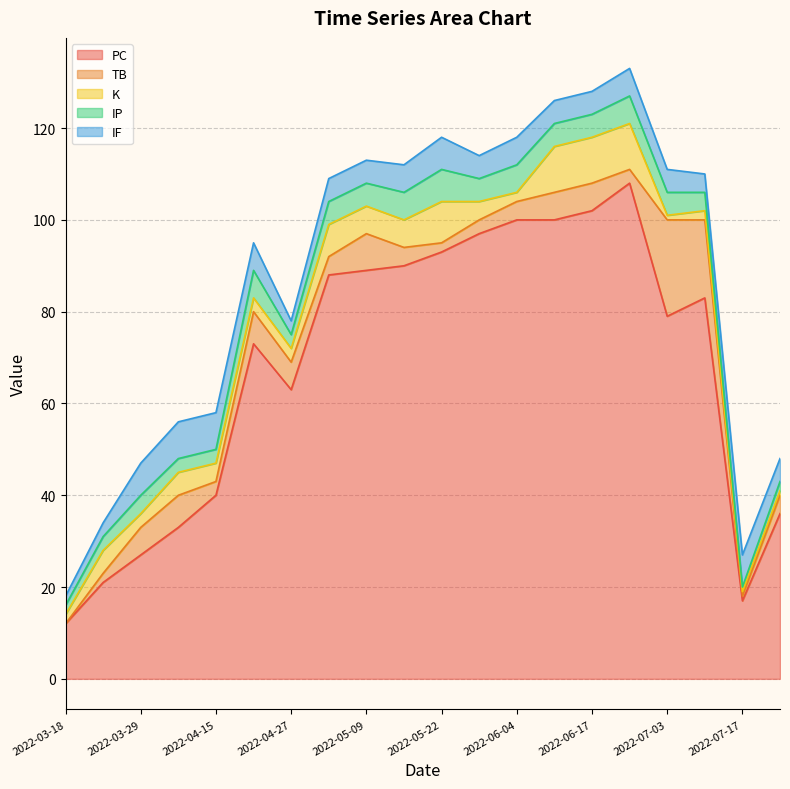

Which series has the largest total across all categories?

PC